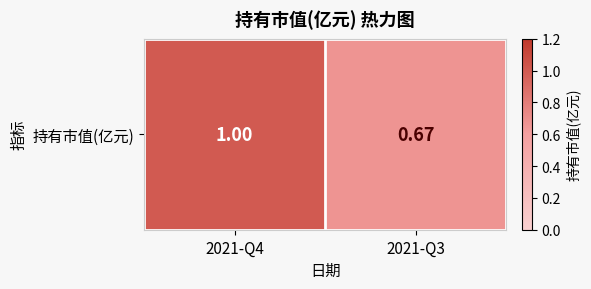

What is the greatest value displayed?

1.0